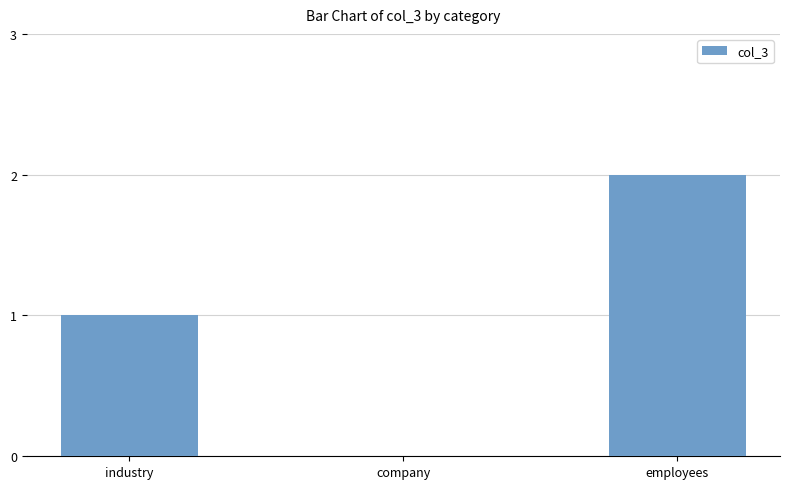

What is the ratio of the value at industry to the value at employees?

0.5